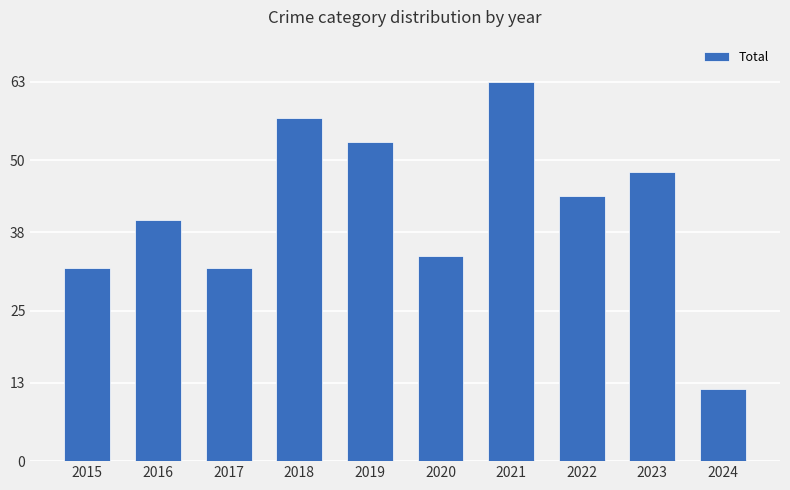

Read the value at 2016, to the nearest 10.

40